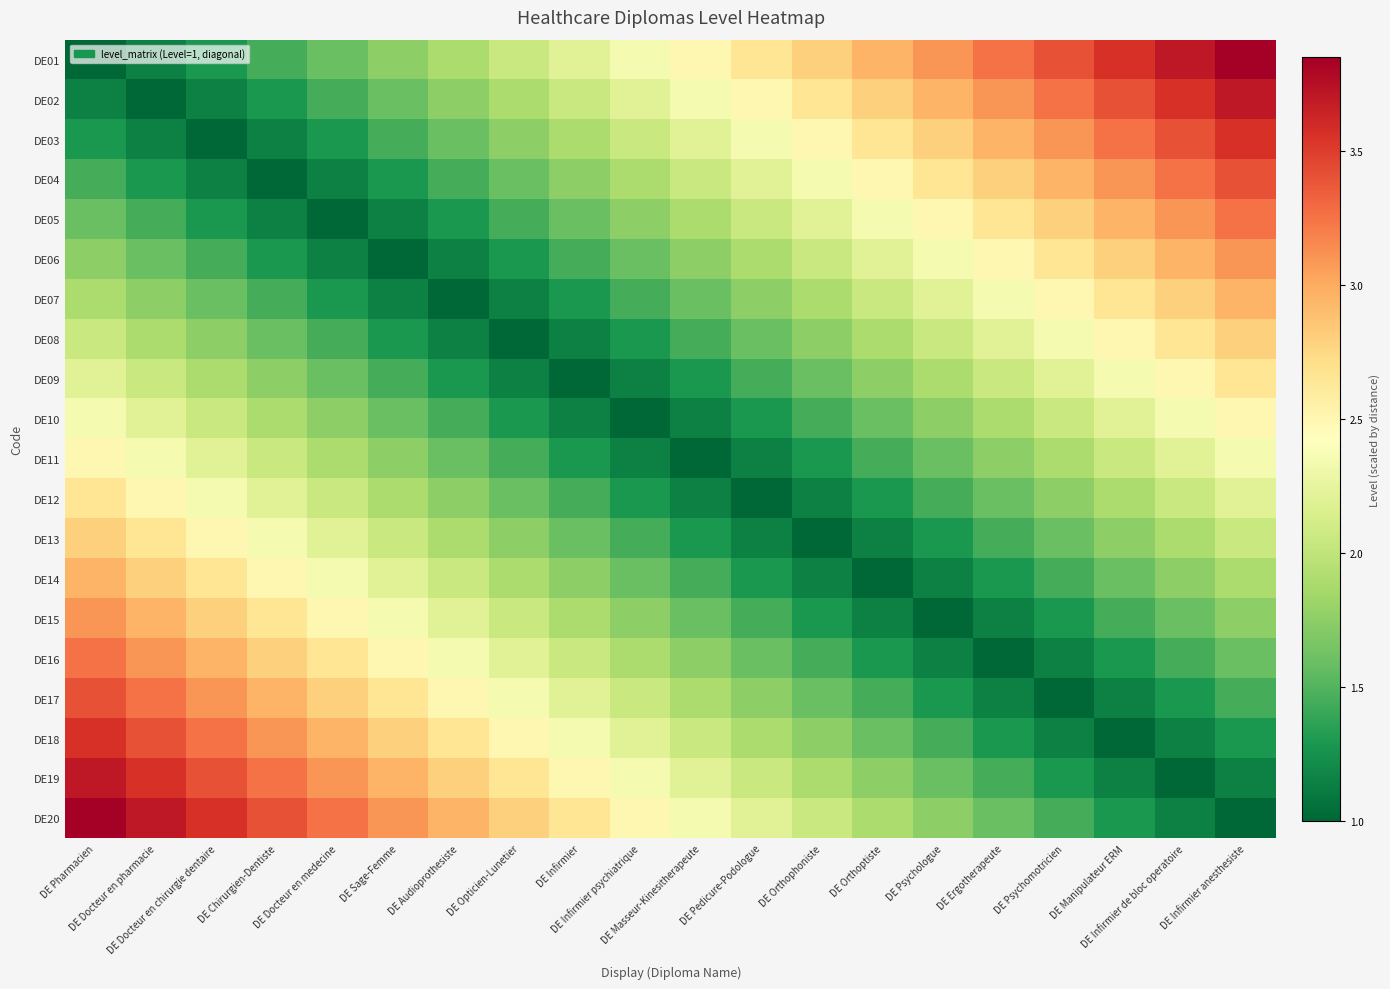

What is the difference between the highest and lowest values at DE Infirmier psychiatrique?

1.5